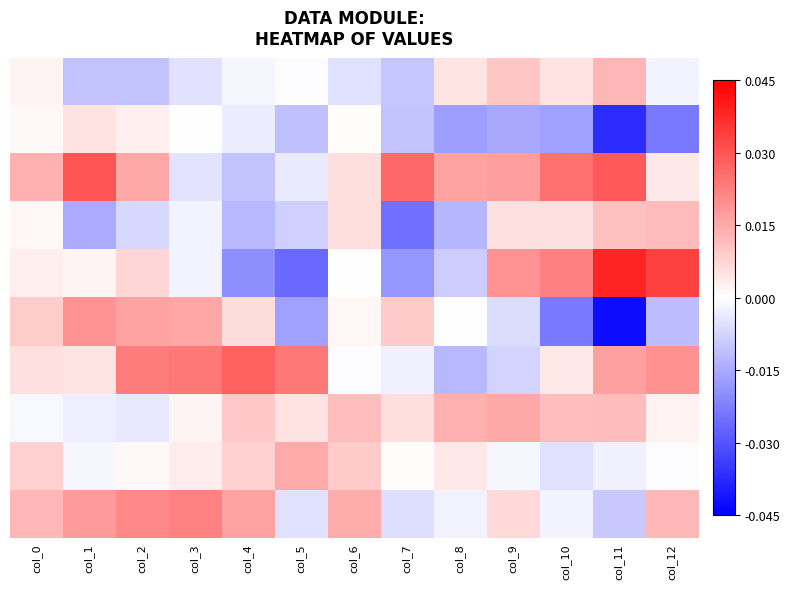

What is the difference between the highest and lowest values at col_12?

0.1